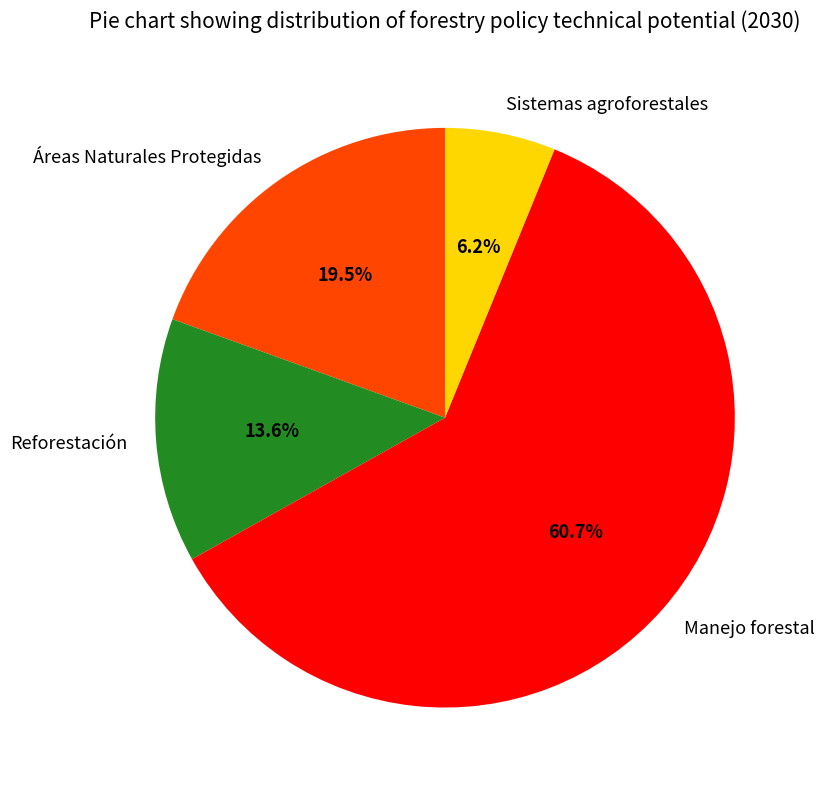

Between Reforestación and Manejo forestal, which is larger?

Manejo forestal